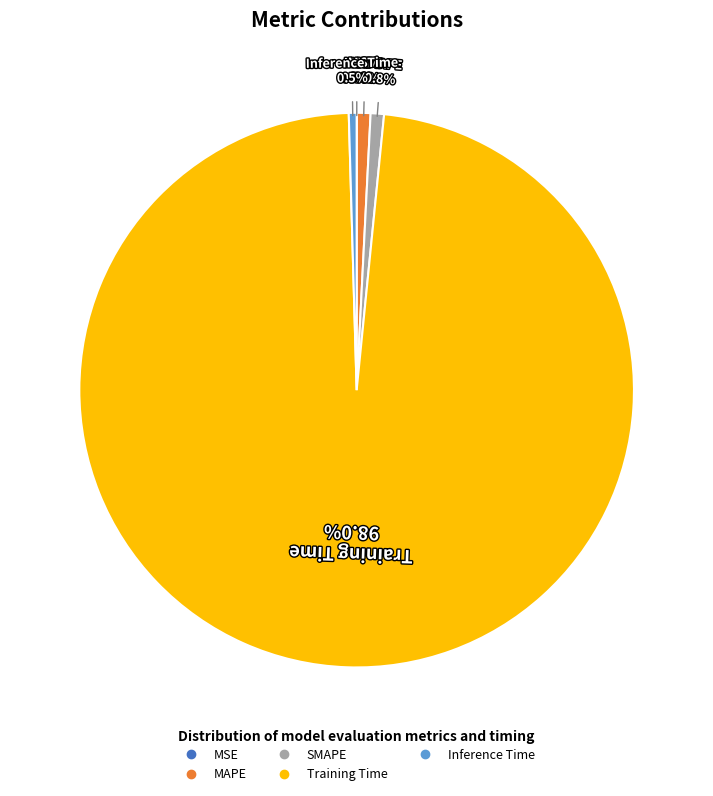

Combined, what portion of the pie is Training Time and Inference Time?

98.4%